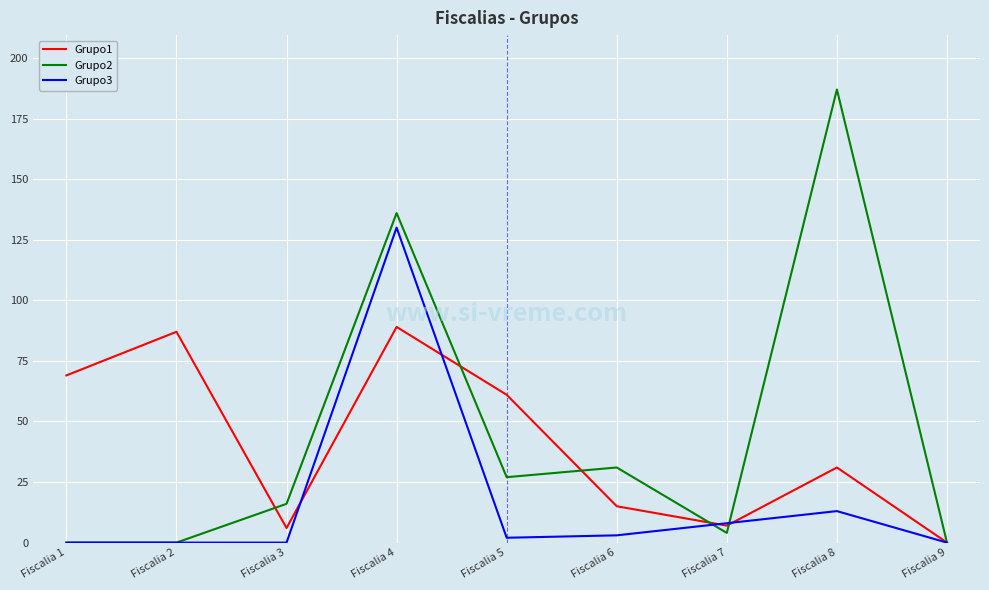

What is the difference between the second highest and second lowest values in the Grupo3 series?

13